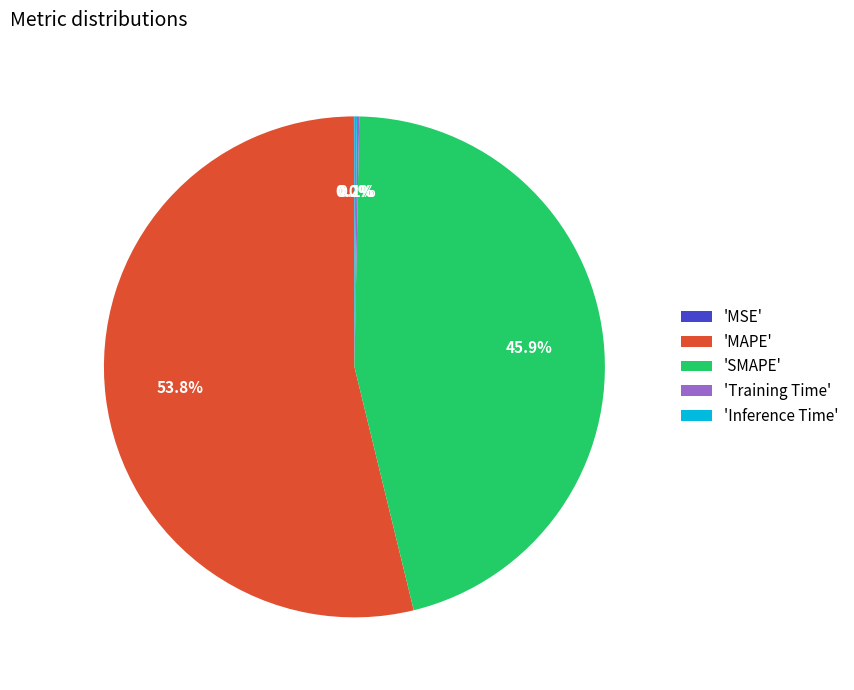

What is the largest slice in the pie chart?

'MAPE'